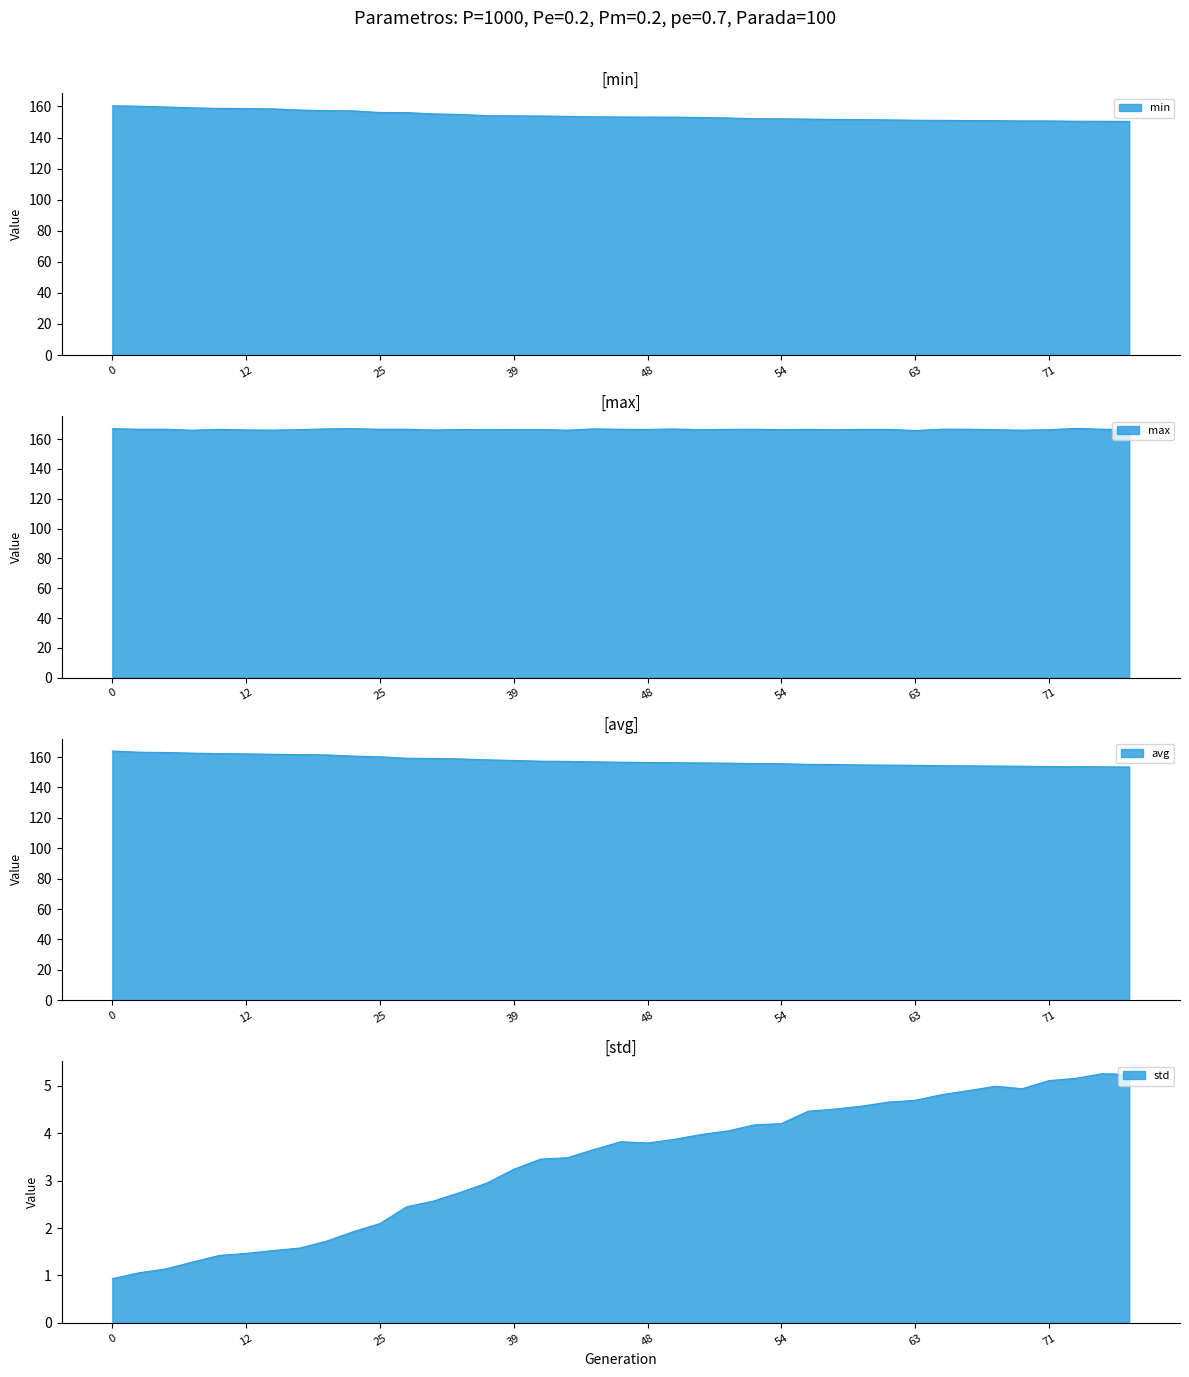

What is the value of the max point at the 36th from the left?

166.3